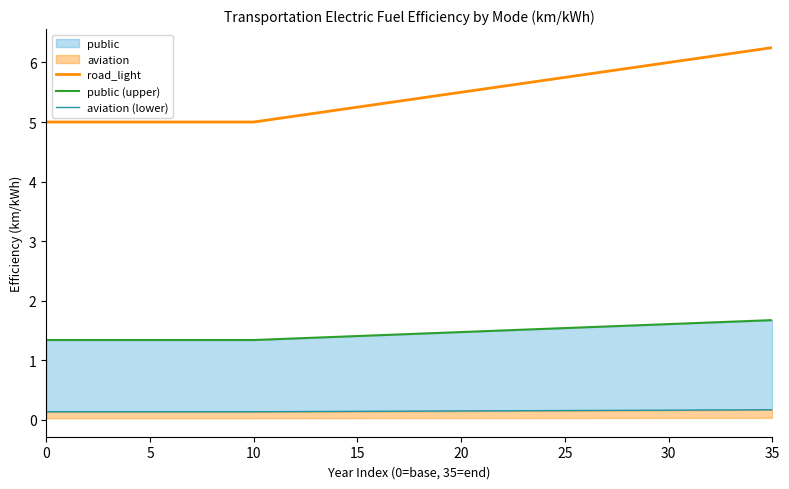

What is the value of the road_light point at the 24th from the left?

5.7